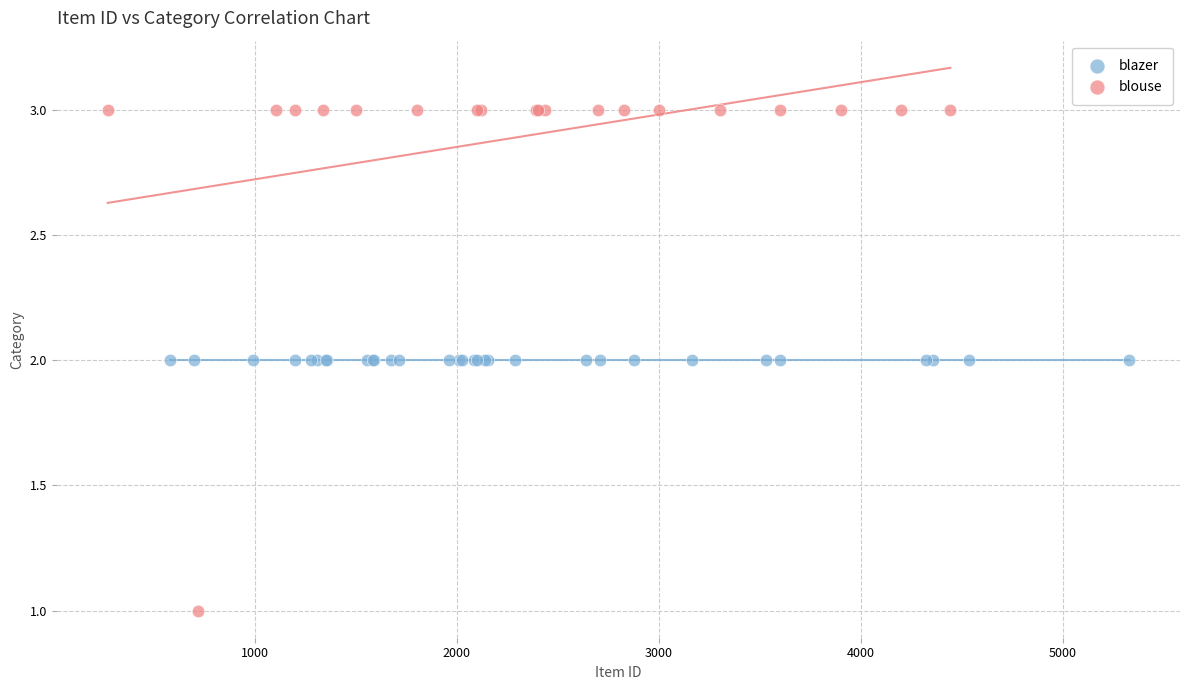

Which series contains the highest Y value?

blouse